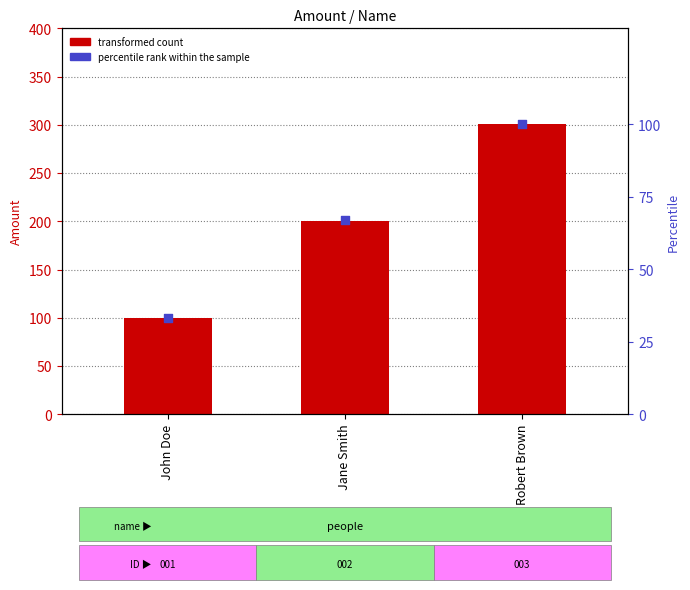

What are all the series names shown in the legend?

transformed count, percentile rank within the sample